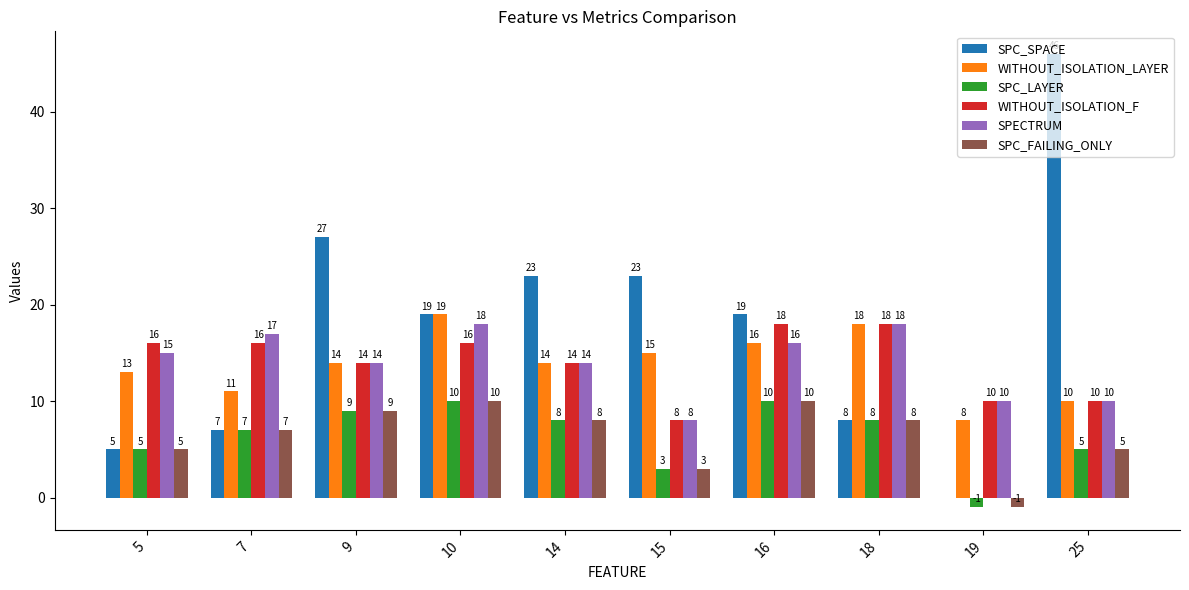

What is the sum of the SPC_SPACE values at 25 and 5?

51